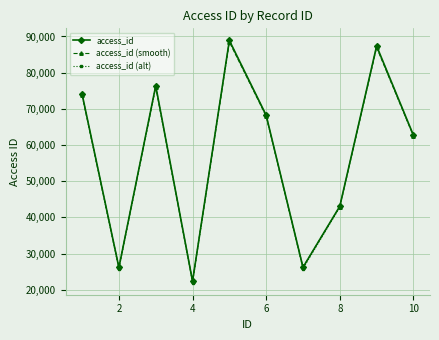

How many interior local peaks does the access_id series have?

3